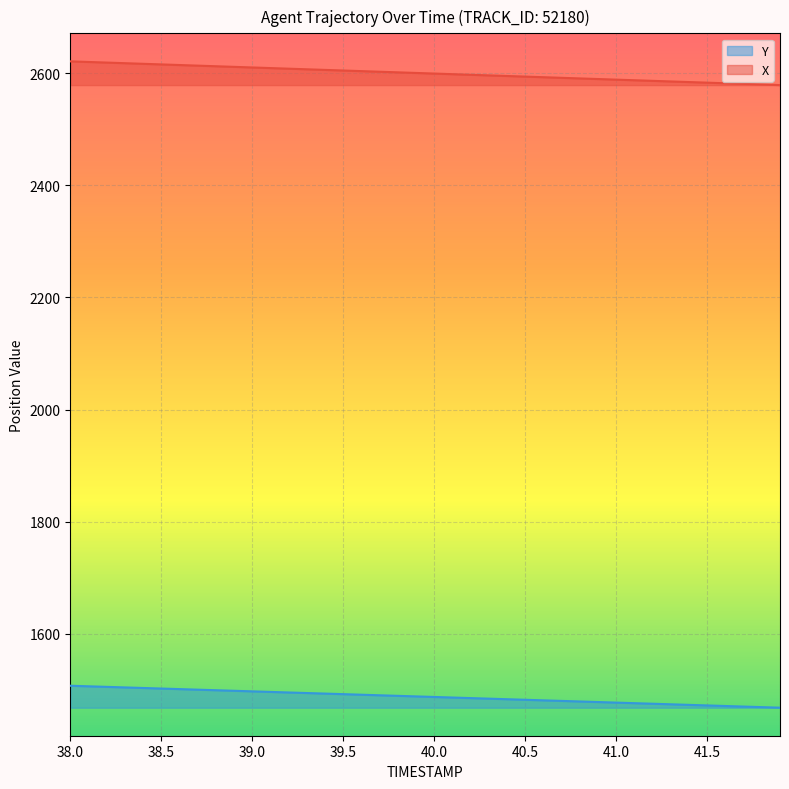

Reading right to left, transcribe all the data shown in this chart.

X: 41.9=2578.9	41.8=2580.0	41.7=2581.1	41.6=2582.2	41.5=2583.2	41.4=2584.3	41.3=2585.4	41.2=2586.5	41.1=2587.6	41.0=2588.6	40.9=2589.7	40.8=2590.8	40.7=2591.9	40.6=2593.0	40.5=2594.1	40.4=2595.1	40.3=2596.2	40.2=2597.3	40.1=2598.4	40.0=2599.5	39.9=2600.6	39.8=2601.7	39.7=2602.7	39.6=2603.8	39.5=2604.9	39.4=2606.0	39.3=2607.1	39.2=2608.2	39.1=2609.3	39.0=2610.3	38.9=2611.4	38.8=2612.5	38.7=2613.6	38.6=2614.7	38.5=2615.8	38.4=2616.9	38.3=2618.0	38.2=2619.1	38.1=2620.2	38.0=2621.2
Y: 41.9=1468.1	41.8=1469.1	41.7=1470.1	41.6=1471.1	41.5=1472.1	41.4=1473.1	41.3=1474.1	41.2=1475.1	41.1=1476.1	41.0=1477.2	40.9=1478.2	40.8=1479.2	40.7=1480.2	40.6=1481.2	40.5=1482.2	40.4=1483.2	40.3=1484.2	40.2=1485.2	40.1=1486.2	40.0=1487.2	39.9=1488.2	39.8=1489.2	39.7=1490.2	39.6=1491.2	39.5=1492.2	39.4=1493.2	39.3=1494.2	39.2=1495.2	39.1=1496.2	39.0=1497.2	38.9=1498.2	38.8=1499.2	38.7=1500.2	38.6=1501.2	38.5=1502.2	38.4=1503.2	38.3=1504.2	38.2=1505.2	38.1=1506.2	38.0=1507.2